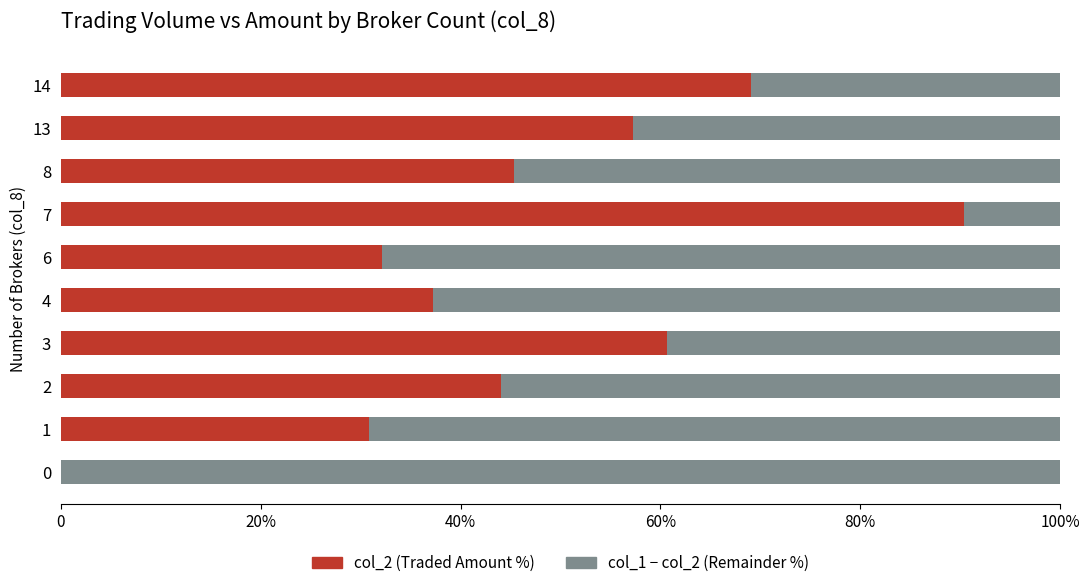

What is the value of the col_1 - col_2 (Remainder Volume) bar at the 5th from the left?

62.8